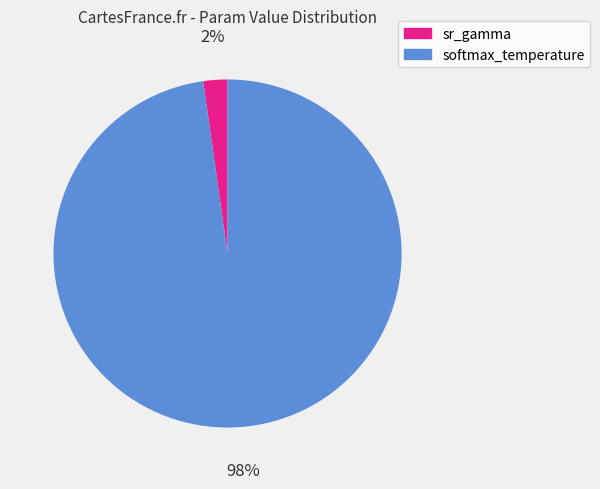

Combined, do softmax_temperature and sr_gamma account for over 50%?

Yes